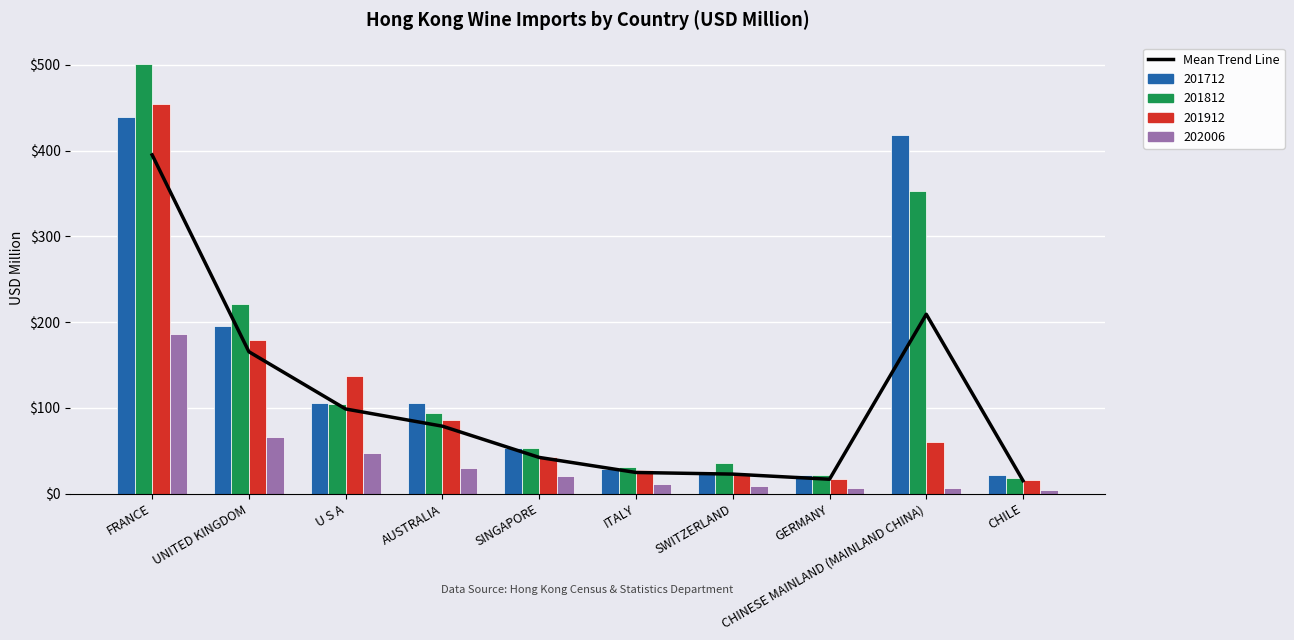

True or false: the data shows 209.2 at CHINESE MAINLAND (MAINLAND CHINA).

True